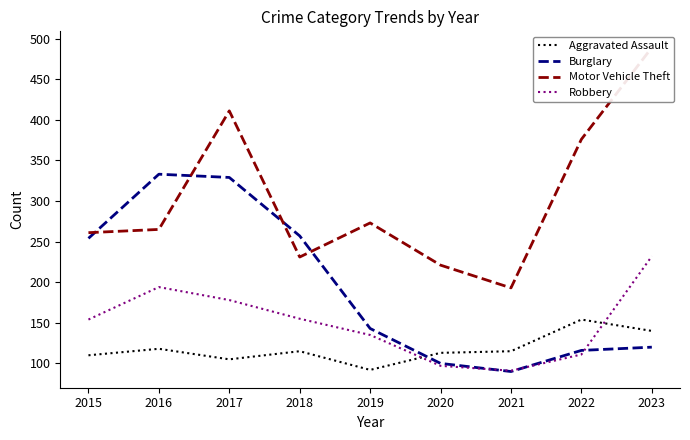

At which label does Motor Vehicle Theft first exceed 265?

2017